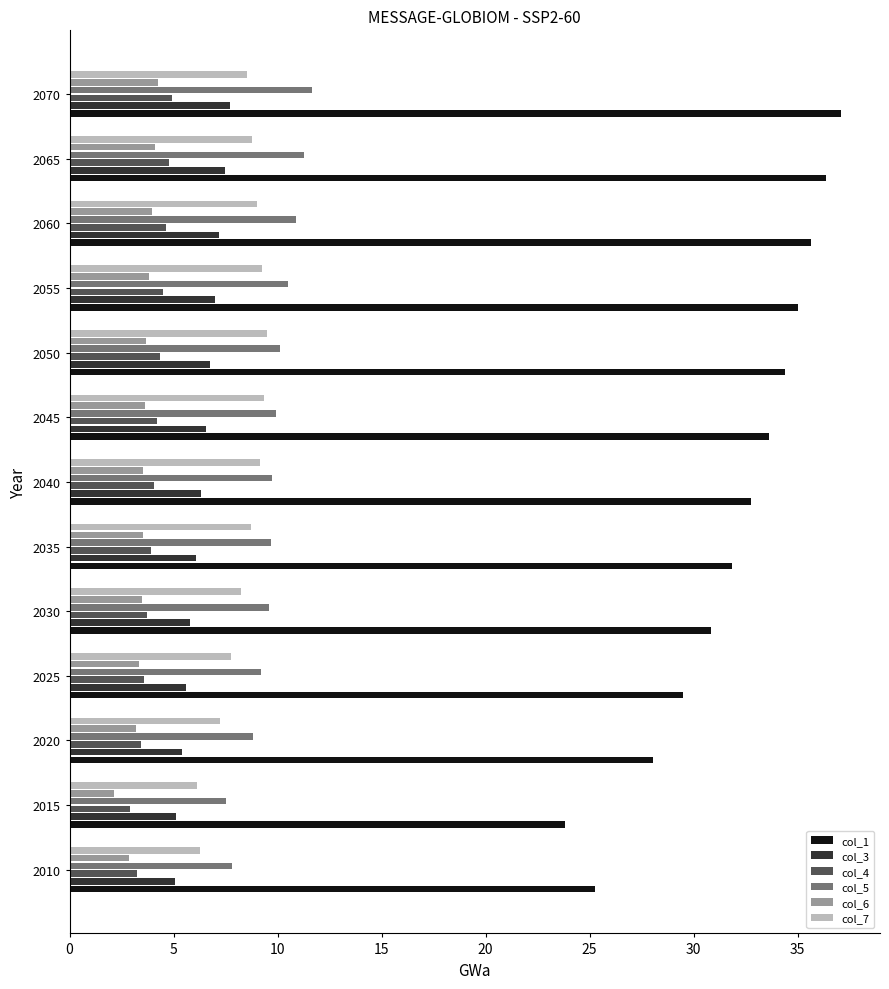

What is the lowest value of the col_7 series?

6.1